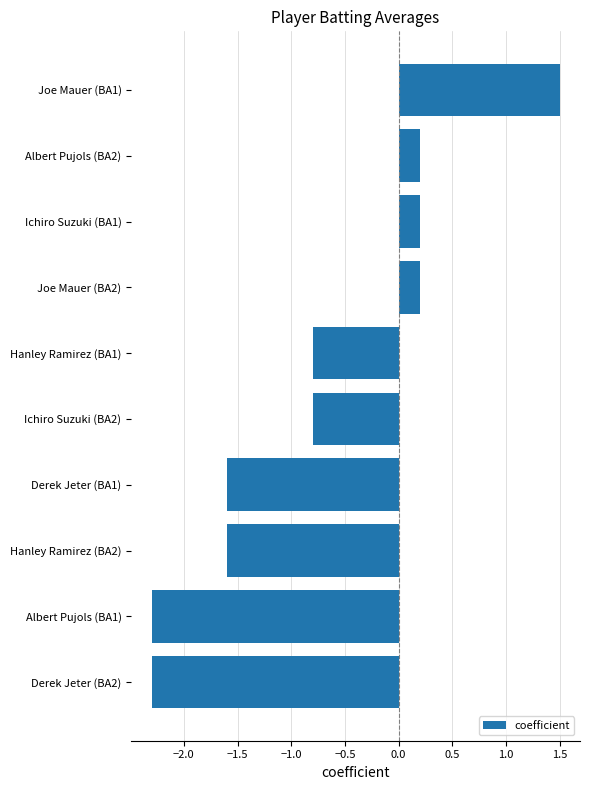

How many values are above zero?

4